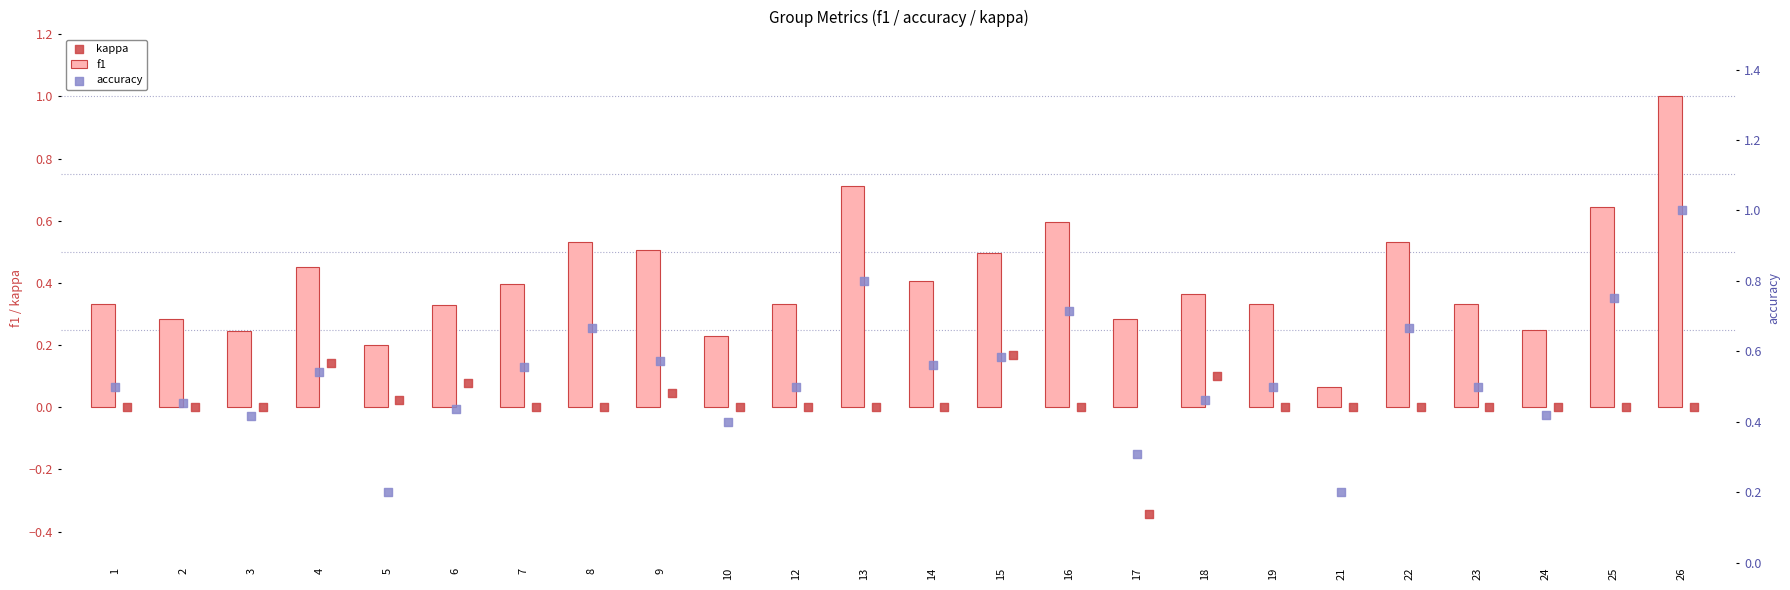

What is the maximum value for f1?

1.0